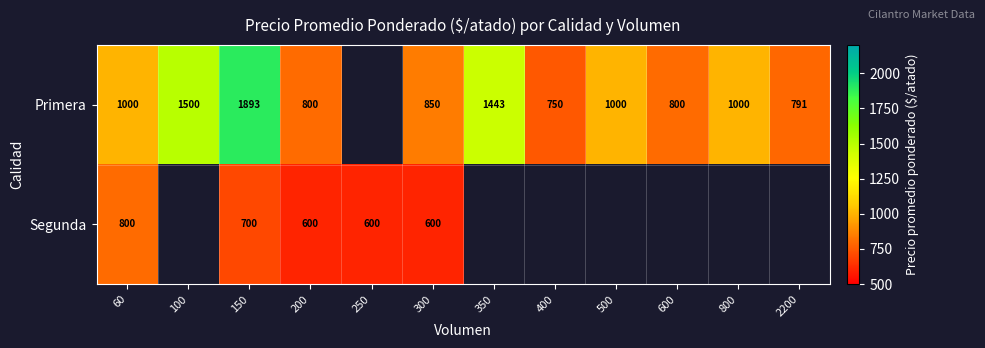

The Primera series shows 388 at 600. True or false?

False